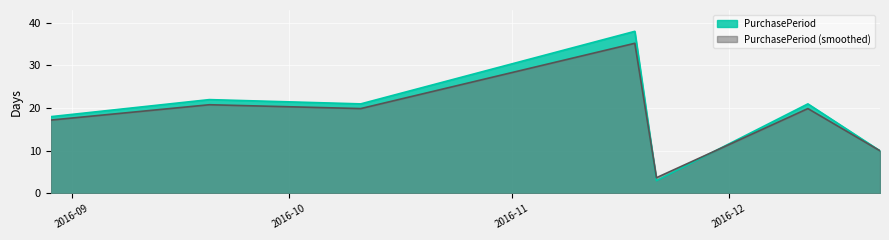

Reading left to right, what are all the values shown in this chart?

2016-08-29=18	2016-09-20=22	2016-10-11=21	2016-11-18=38	2016-11-21=3	2016-12-12=21	2016-12-22=10